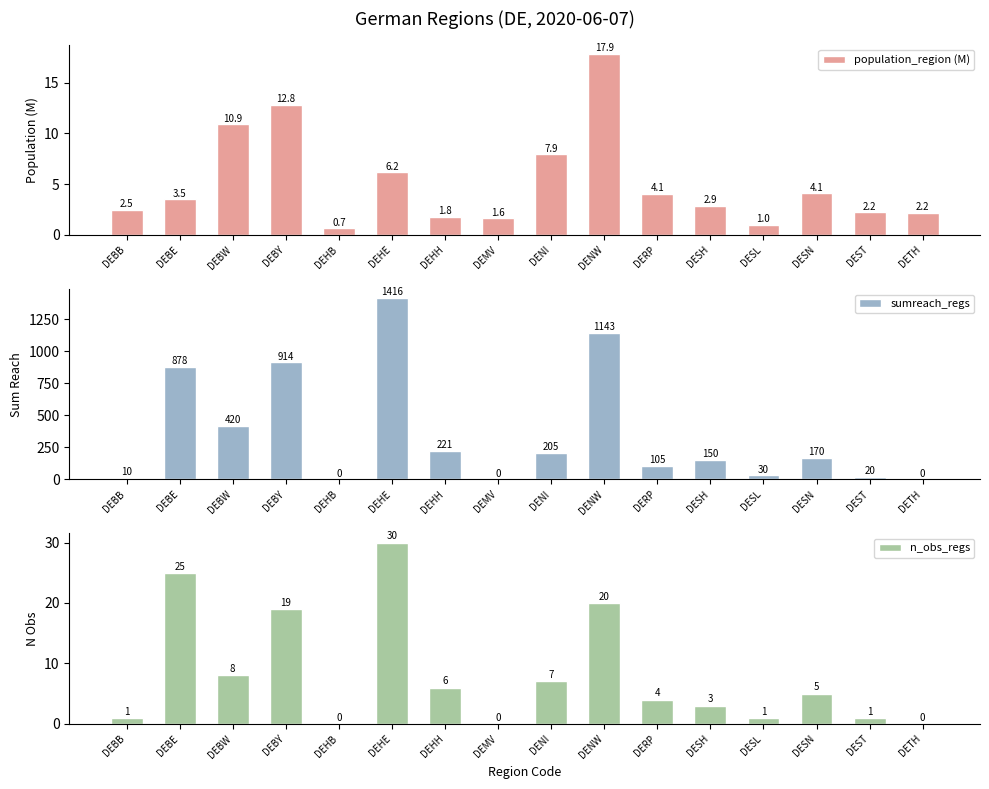

At which category is the sum across all series the highest?

DEHE